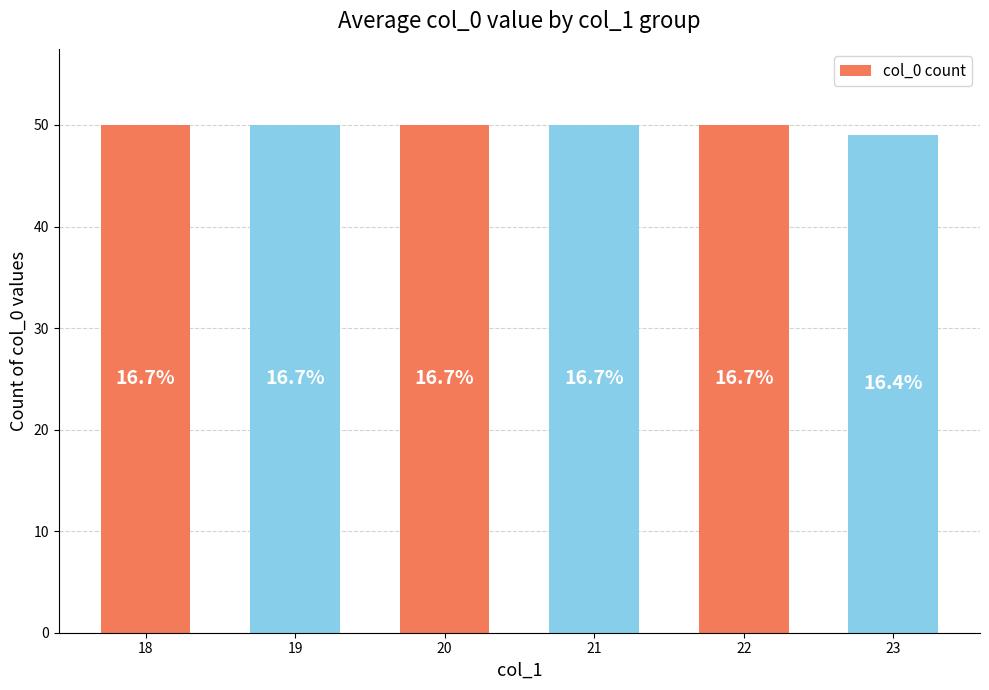

Count the values in the range 50 to 51.

5